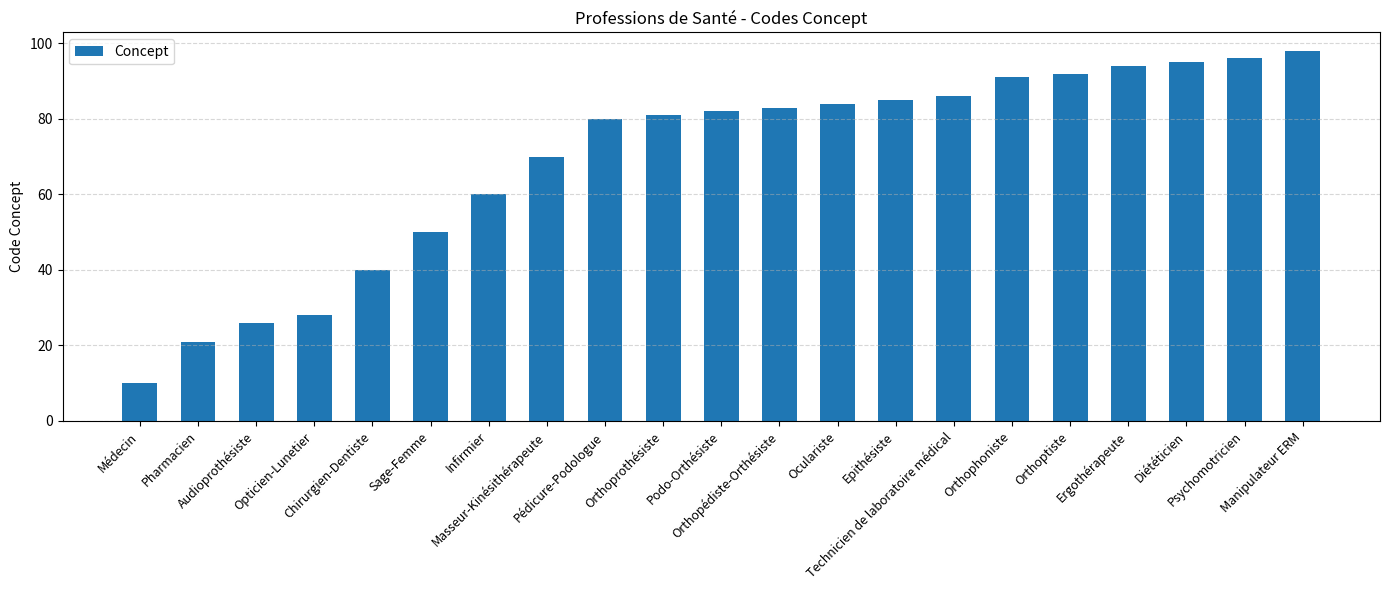

Count the number of data series in this chart.

1